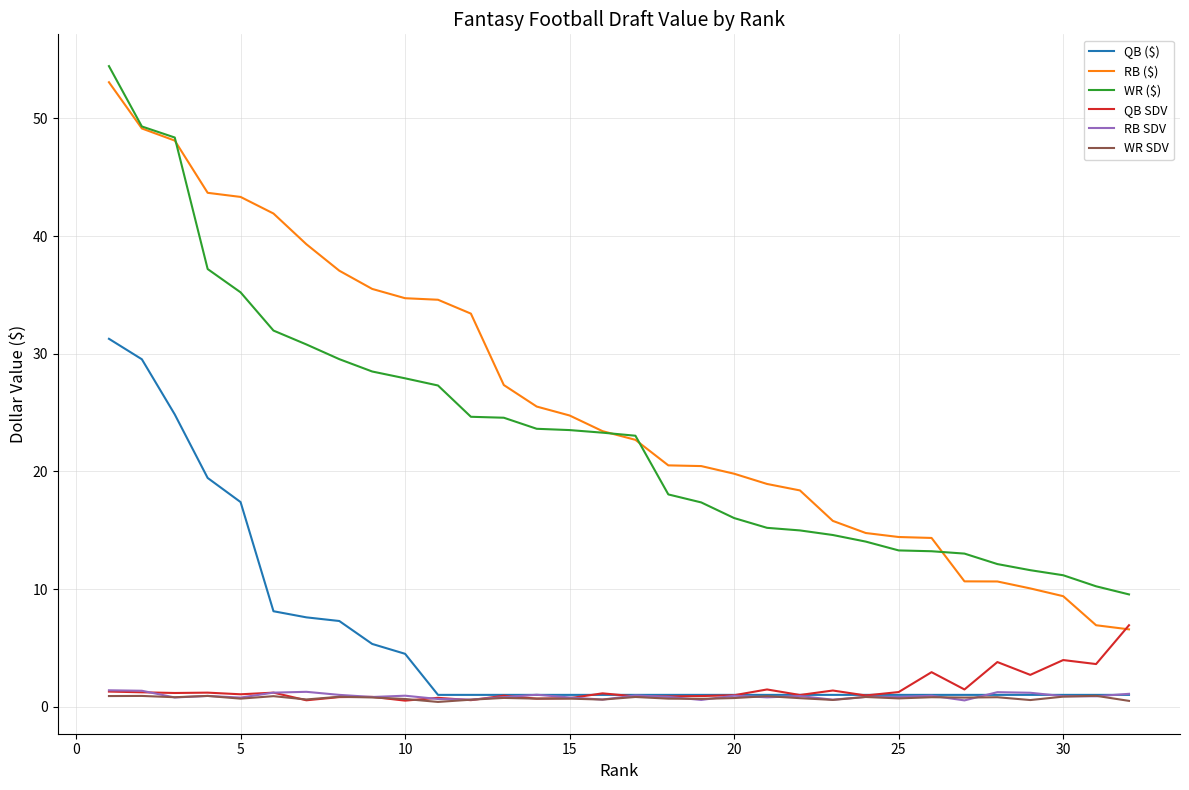

True or false: RB SDV and RB ($) intersect in this chart.

False